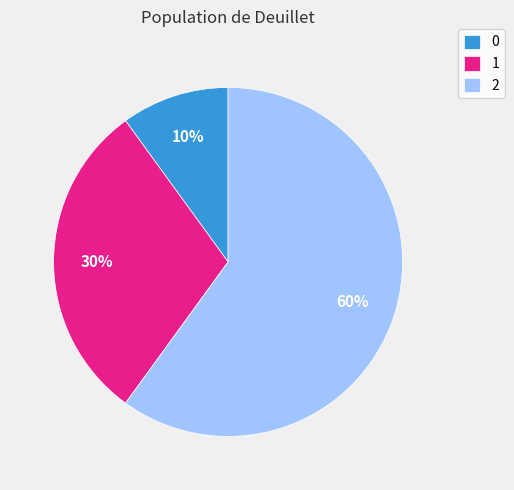

To the nearest percent, what is the average slice percentage?

33%